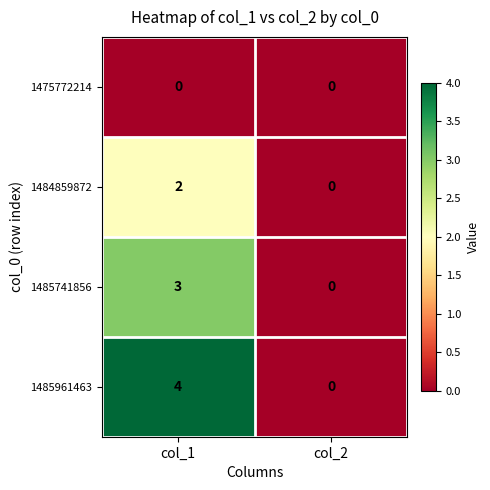

Count the number of categories in the chart.

2